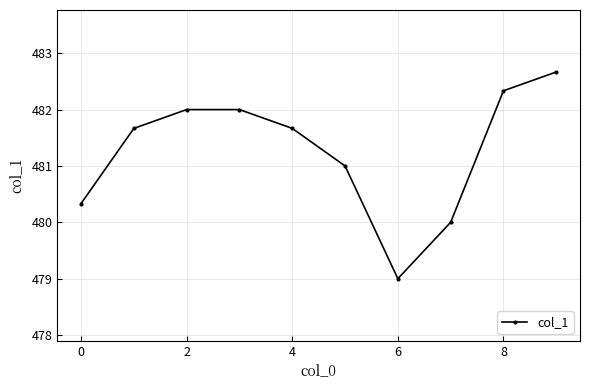

What is the difference between the second highest and second lowest values?

2.3